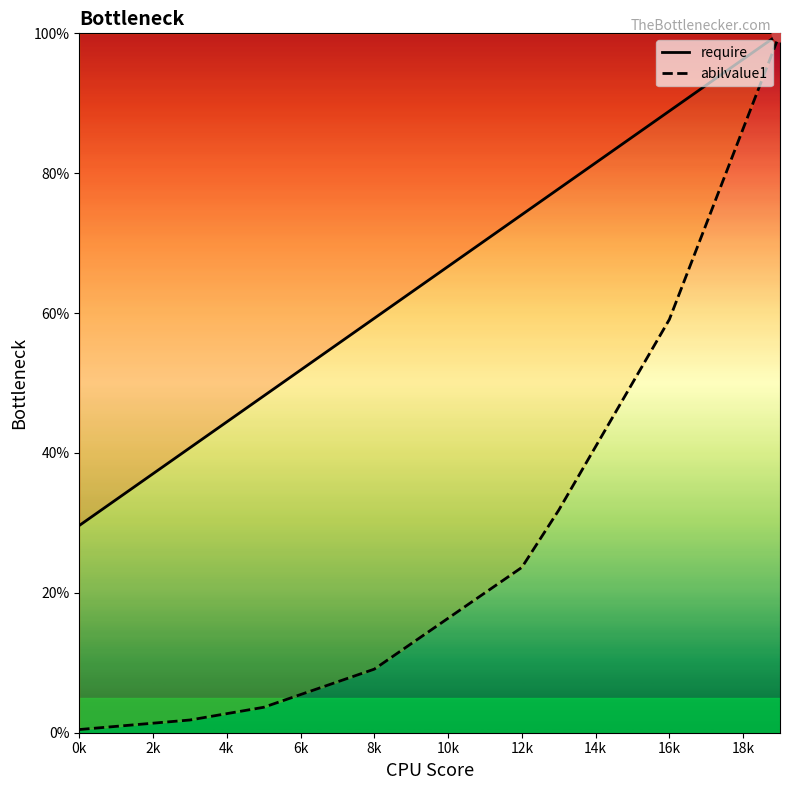

At which category is the sum across all series the highest?

19